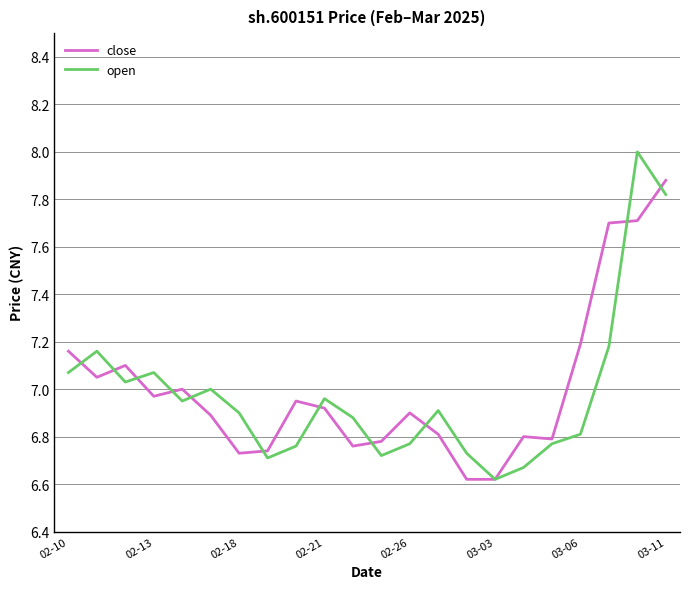

What is the greatest value displayed?

8.0